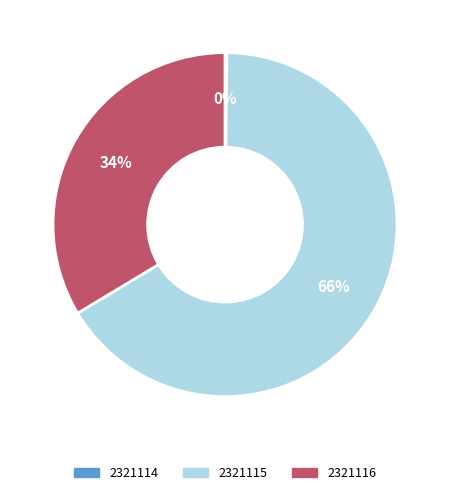

Which category accounts for the majority?

2321115